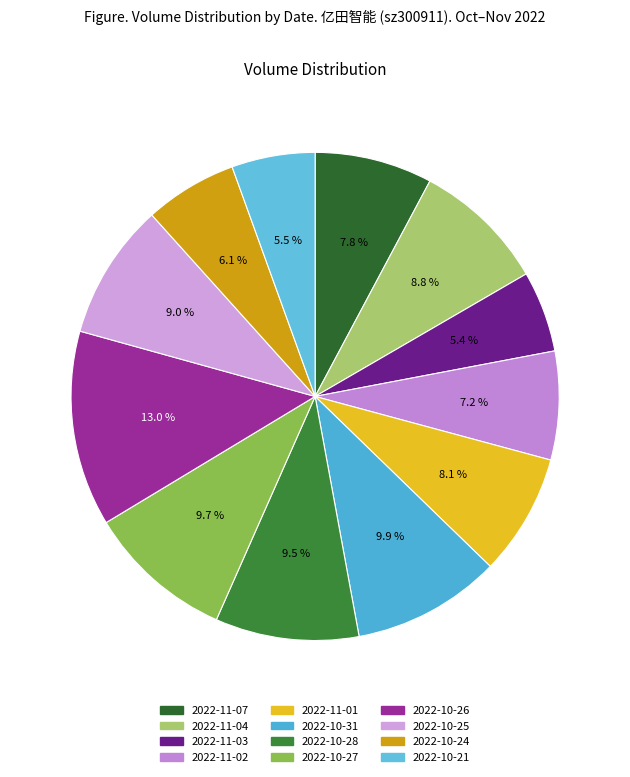

To the nearest percent, what is the difference between the 2022-10-25 and 2022-11-01 slice percentages?

1%